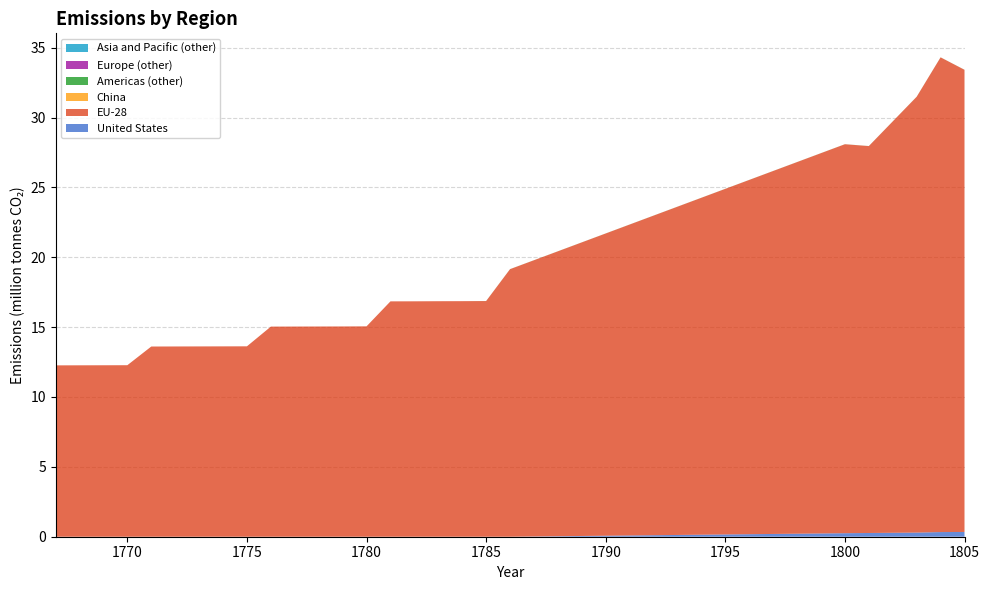

Reading left to right, extract all data points from this chart.

United States: 1767=0	1768=0	1769=0	1770=0	1771=0	1772=0	1773=0	1774=0	1775=0	1776=0	1777=0	1778=0	1779=0	1780=0	1781=0	1782=0	1783=0	1784=0	1785=0	1786=0	1800=252816	1801=267472	1803=296784	1804=333424	1805=340752
EU-28: 1767=12263408	1768=12267072	1769=12270736	1770=12274400	1771=13611760	1772=13615424	1773=13619088	1774=13622752	1775=13626416	1776=15037056	1777=15040720	1778=15044384	1779=15048048	1780=15055376	1781=16843408	1782=16847072	1783=16854400	1784=16858064	1785=16865392	1786=19148064	1800=27835408	1801=27688848	1803=31187968	1804=33972608	1805=33074928
China: 1767=0	1768=0	1769=0	1770=0	1771=0	1772=0	1773=0	1774=0	1775=0	1776=0	1777=0	1778=0	1779=0	1780=0	1781=0	1782=0	1783=0	1784=0	1785=0	1786=0	1800=0	1801=0	1803=0	1804=0	1805=0
Americas (other): 1767=0	1768=0	1769=0	1770=0	1771=0	1772=0	1773=0	1774=0	1775=0	1776=0	1777=0	1778=0	1779=0	1780=0	1781=0	1782=0	1783=0	1784=0	1785=3664	1786=3664	1800=3664	1801=3664	1803=3664	1804=3664	1805=3664
Europe (other): 1767=0	1768=0	1769=0	1770=0	1771=0	1772=0	1773=0	1774=0	1775=0	1776=0	1777=0	1778=0	1779=0	1780=0	1781=0	1782=0	1783=0	1784=0	1785=0	1786=0	1800=0	1801=0	1803=0	1804=0	1805=0
Asia and Pacific (other): 1767=0	1768=0	1769=0	1770=0	1771=0	1772=0	1773=0	1774=0	1775=0	1776=0	1777=0	1778=0	1779=0	1780=0	1781=0	1782=0	1783=0	1784=0	1785=0	1786=0	1800=0	1801=0	1803=0	1804=0	1805=0